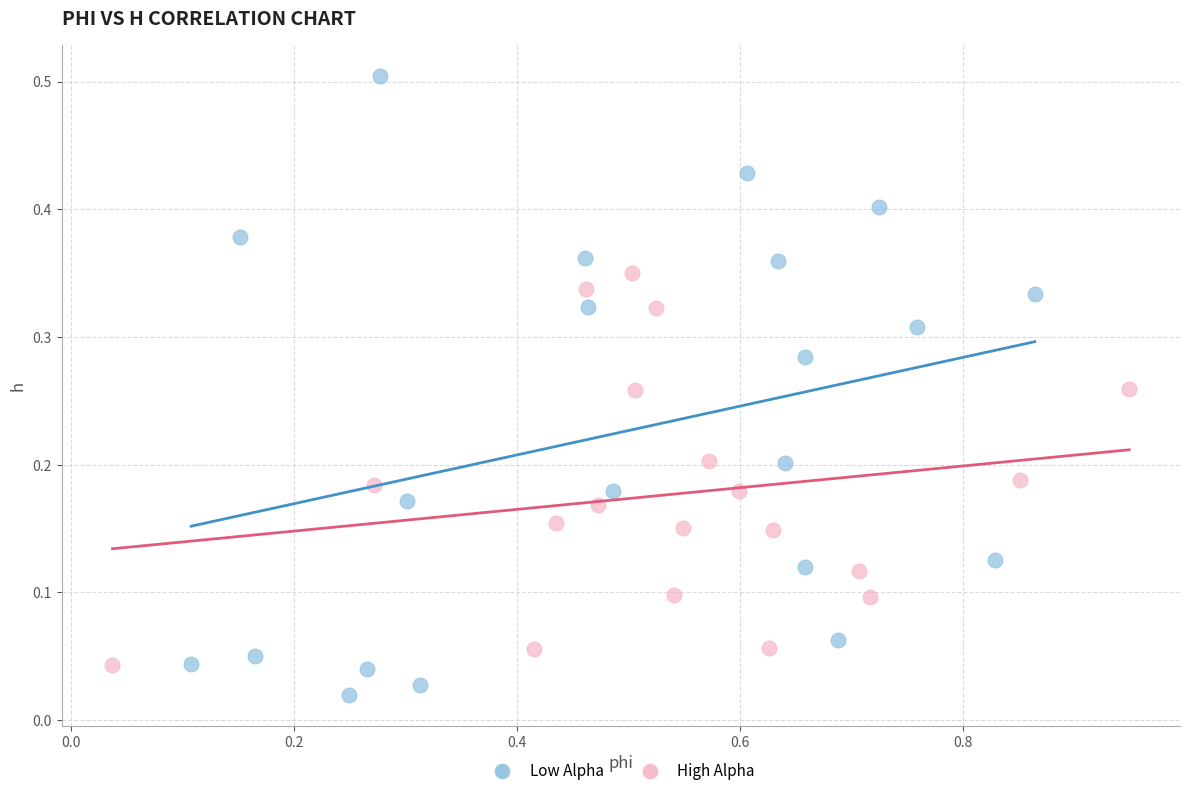

What are all the series names shown in the legend?

Low Alpha, High Alpha